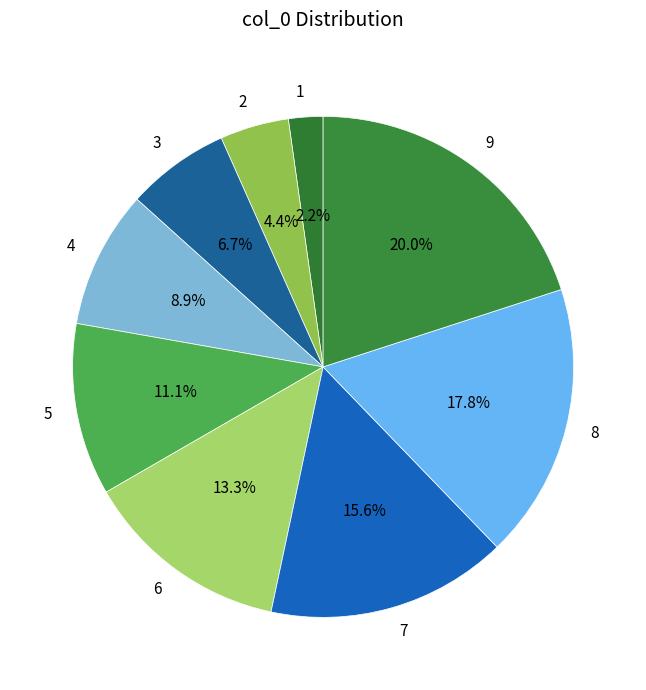

What percentage do 1 and 3 together represent?

8.9%